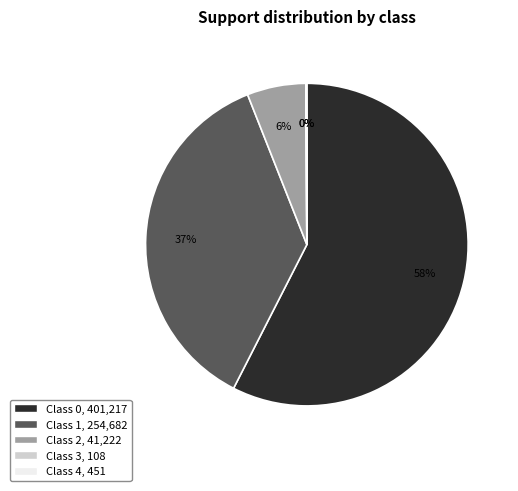

To the nearest percent, what is the average slice percentage?

20%